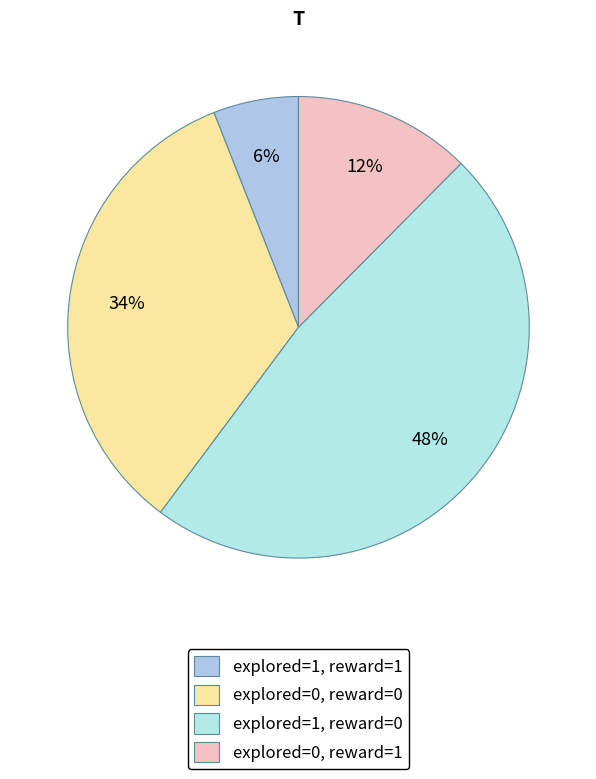

Which slice is the largest?

explored=1, reward=0